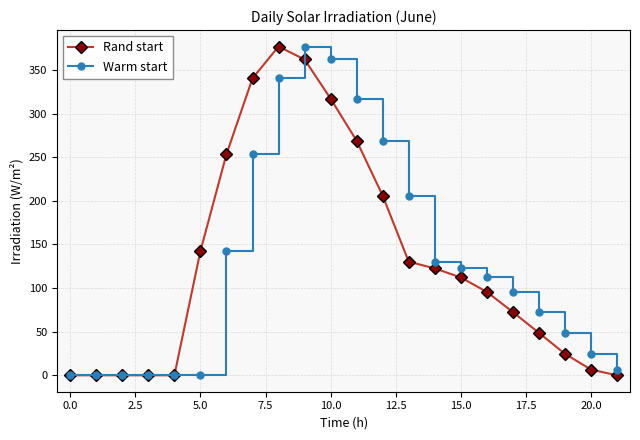

True or false: Warm start and Rand start cross at least once.

True